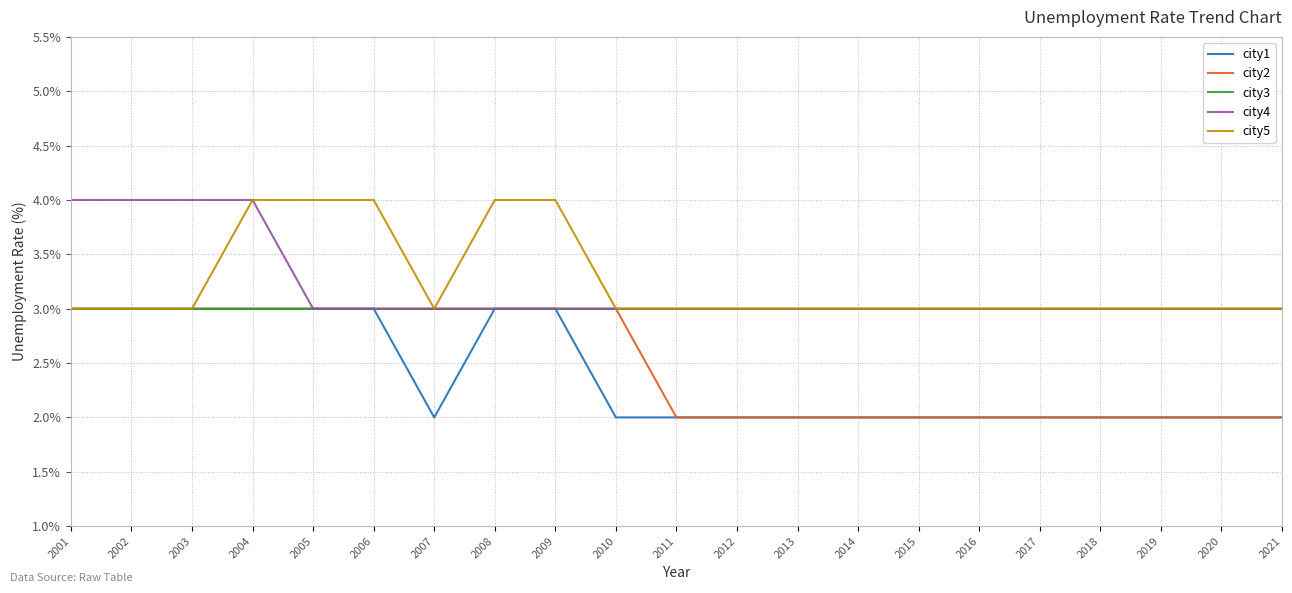

What is the minimum value for city5?

3